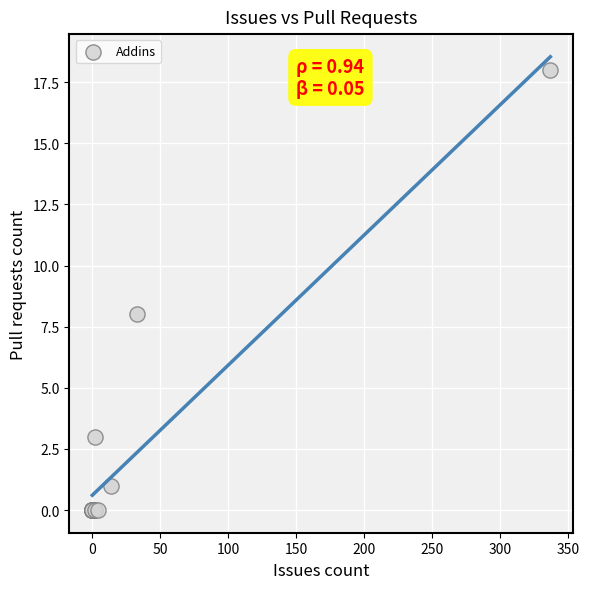

What Y value in the scatter plot is closest to 9?

8